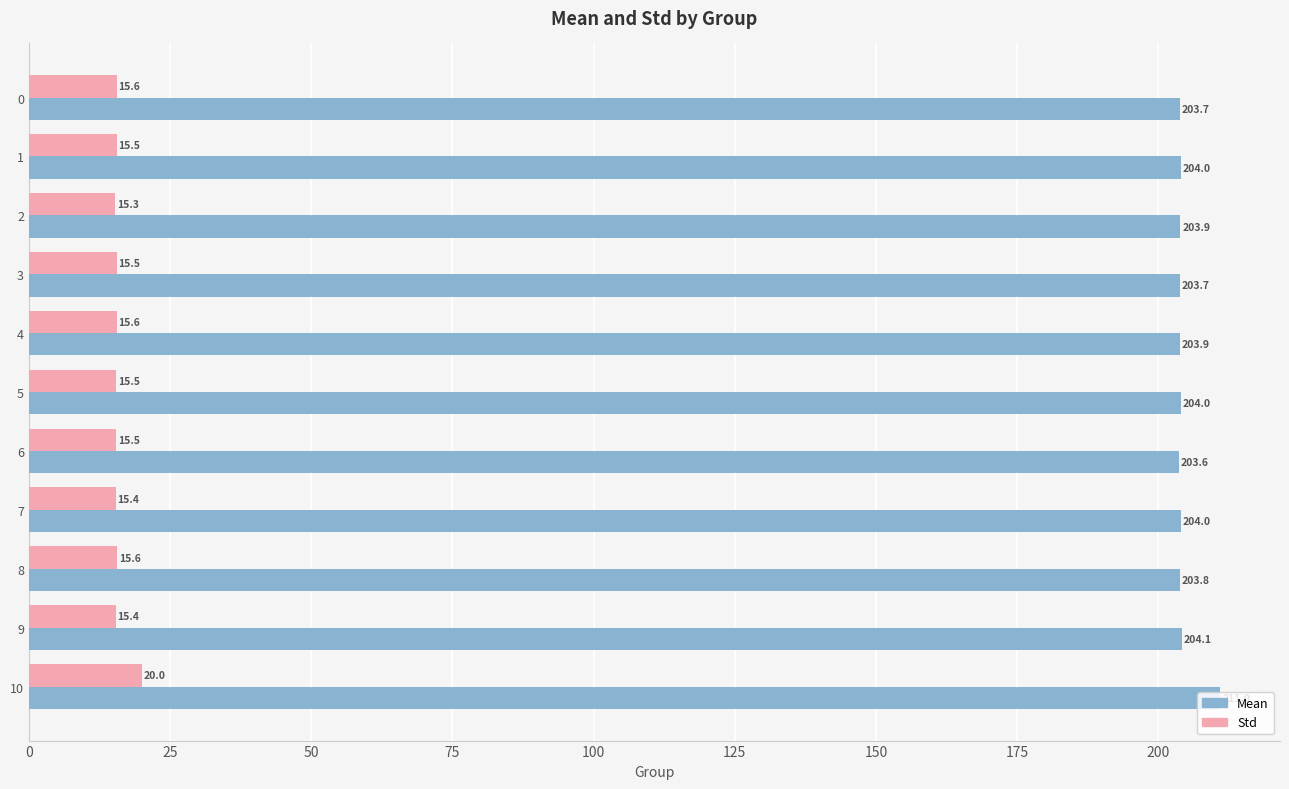

At which category is the sum across all series the highest?

10